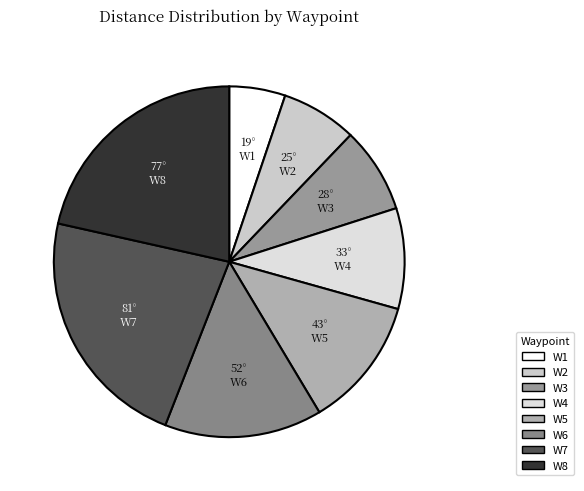

Does W7 represent more than half of the total?

No